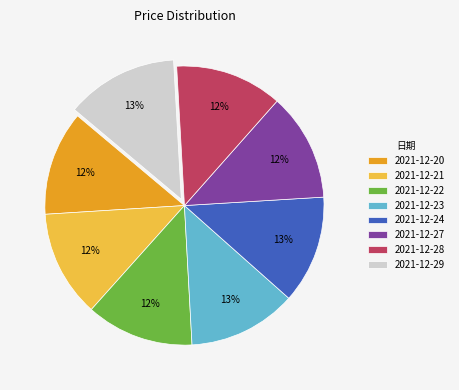

Do 2021-12-23 and 2021-12-29 together represent more than half of the pie?

No